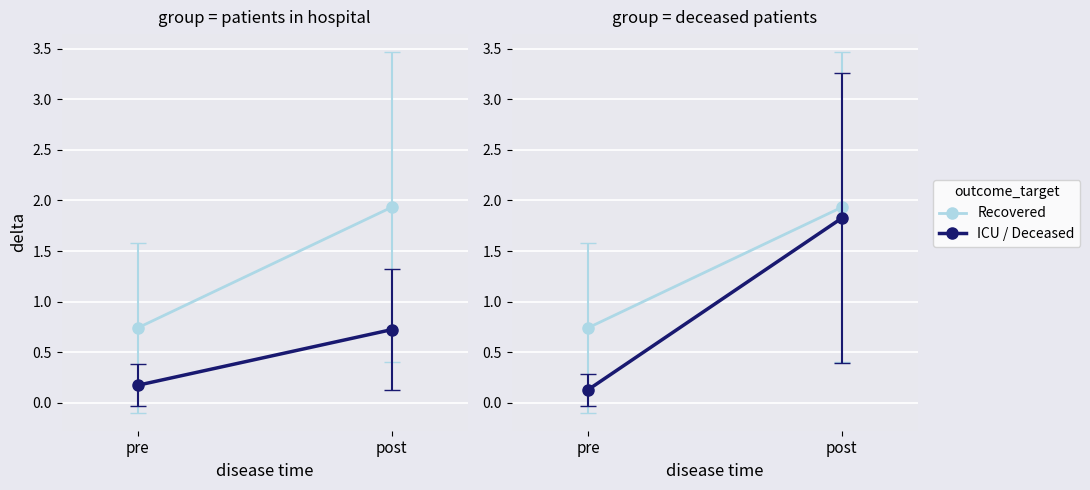

Reading left to right, list all the values displayed in this chart.

recovered_patients: pre=0.7	post=1.9
patients_in_icu: pre=0.2	post=0.7
deceased_patients: pre=0.1	post=1.8